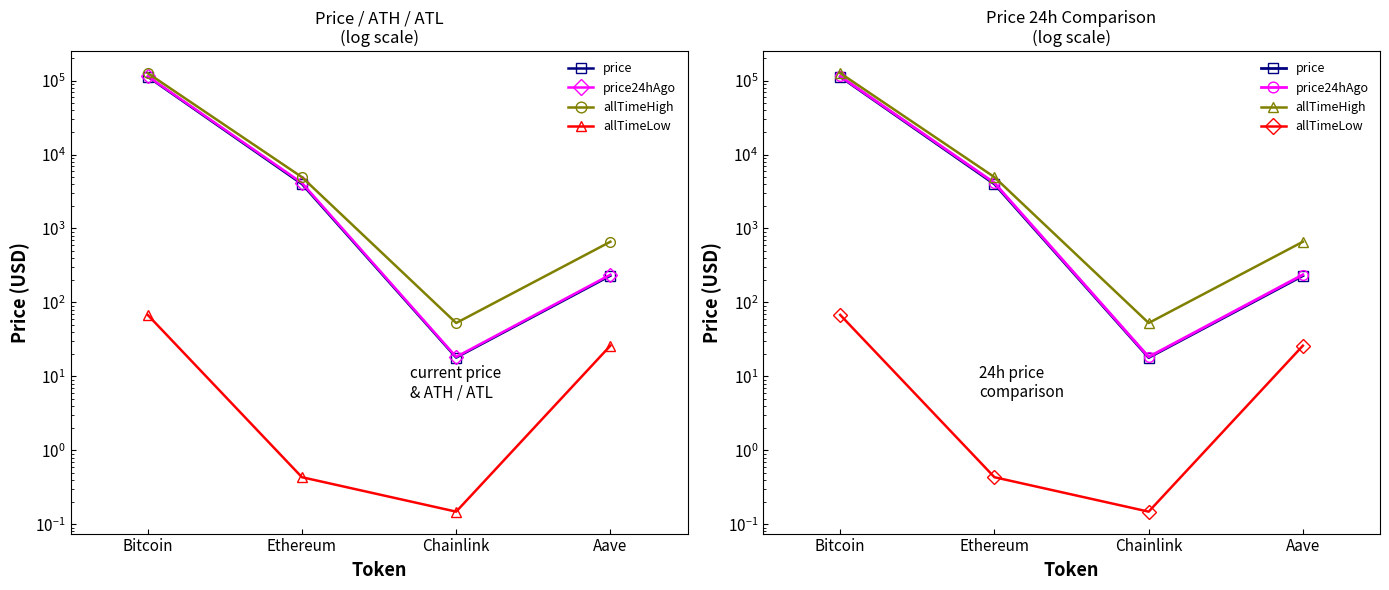

What is the minimum value shown in the chart?

0.1